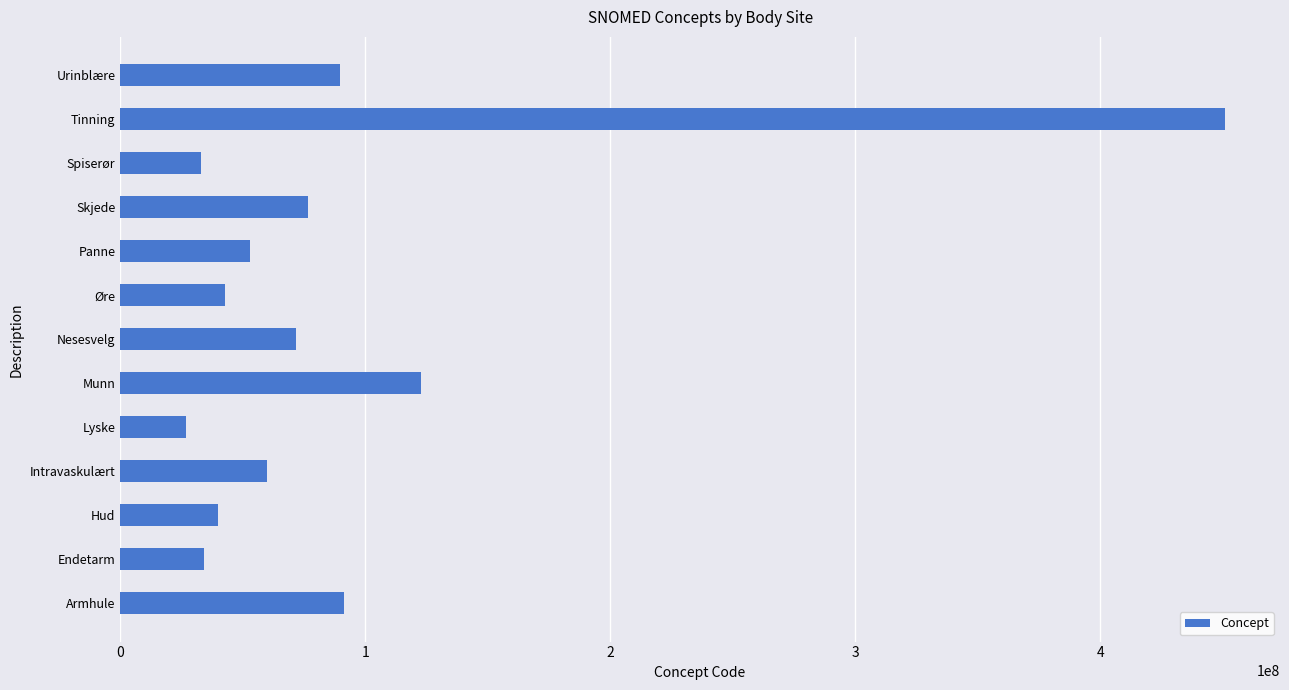

Is it true that the value at Nesesvelg is 116662681?

False